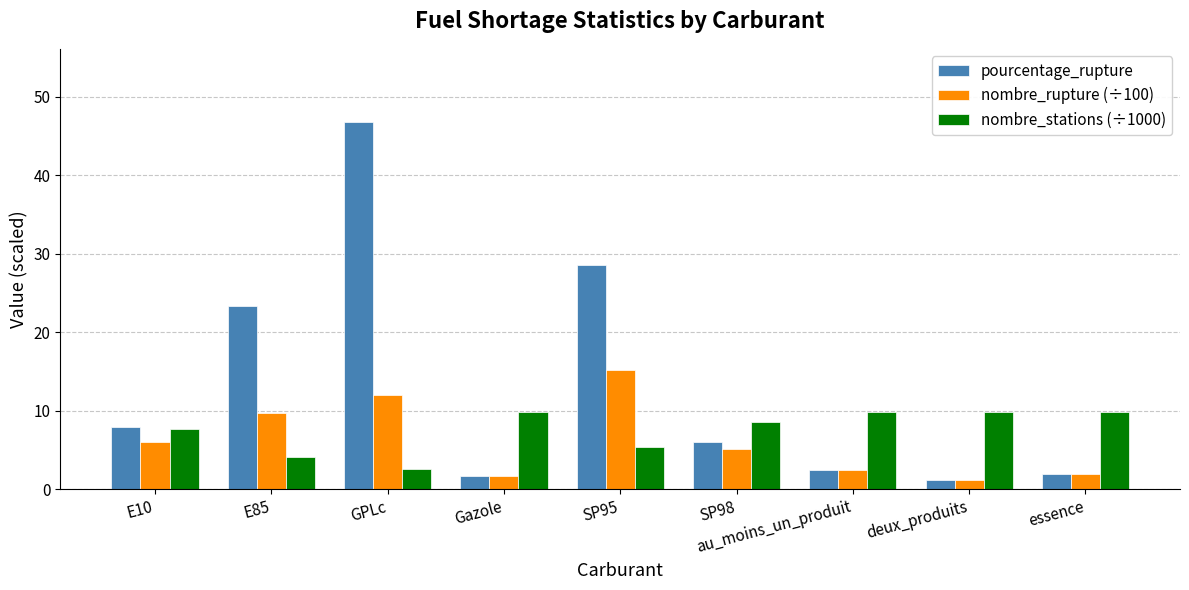

What are all the series names shown in the legend?

pourcentage_rupture, nombre_rupture (÷100), nombre_stations (÷1000)